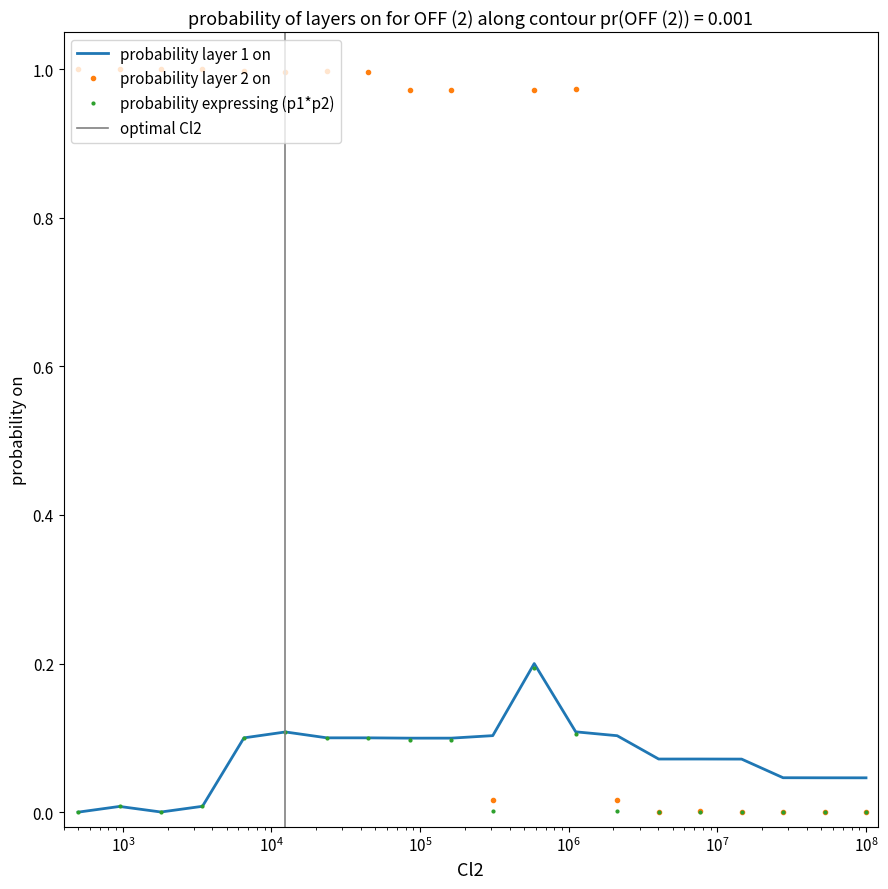

How many interior local peaks does the probability layer 1 on series have?

4